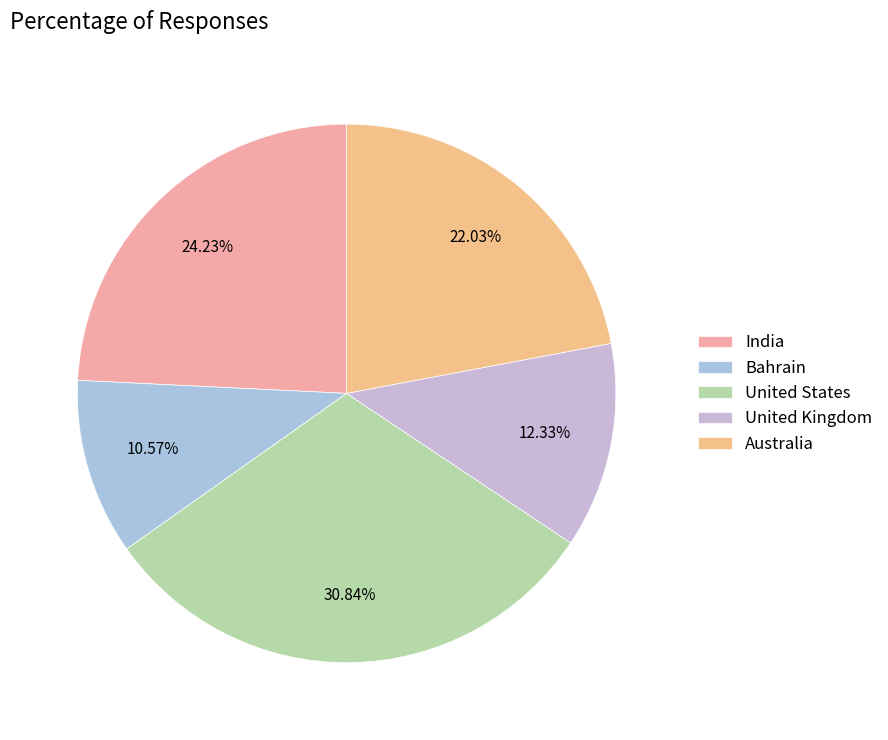

Which slice is the largest?

United States